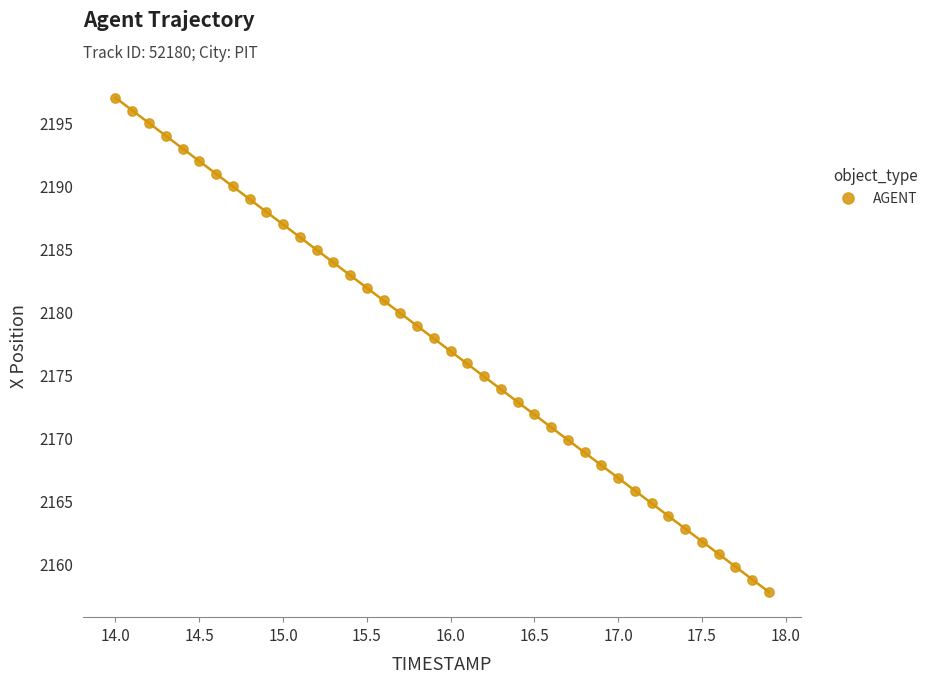

What is the range of X values (max minus min)?

3.9